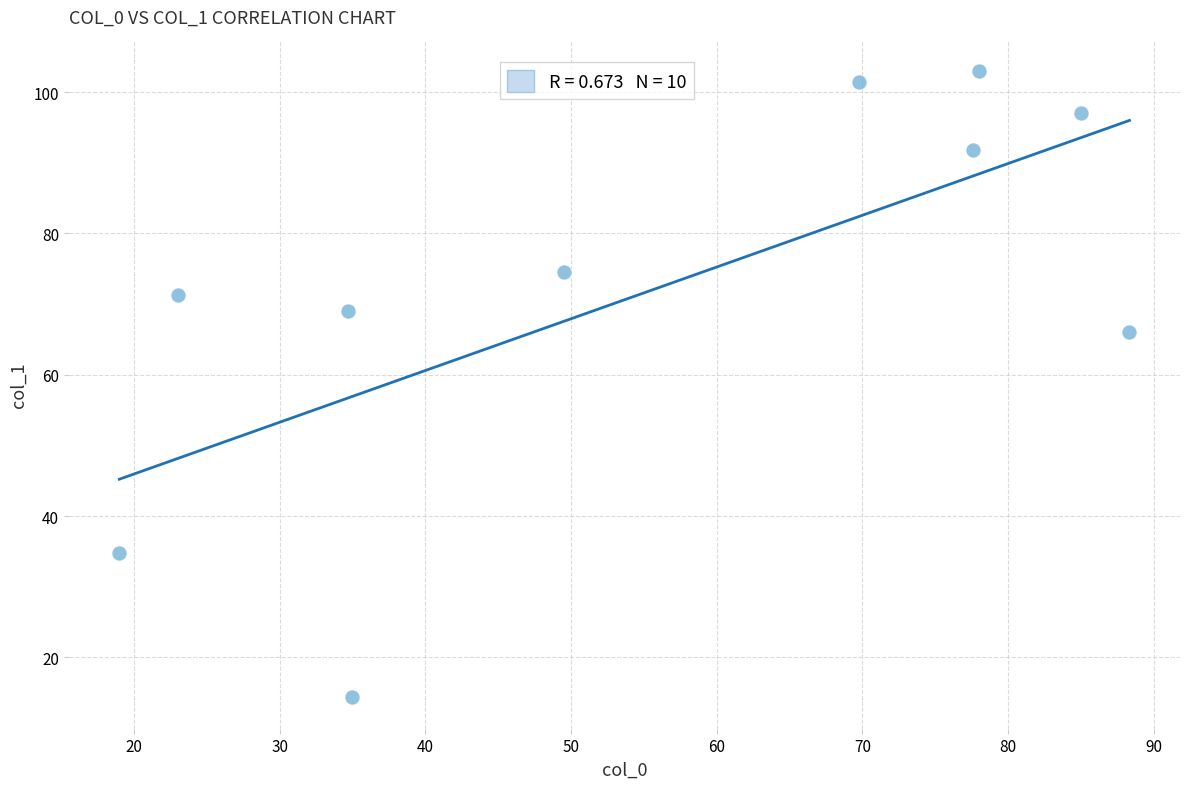

What is the range of X values (max minus min)?

69.3